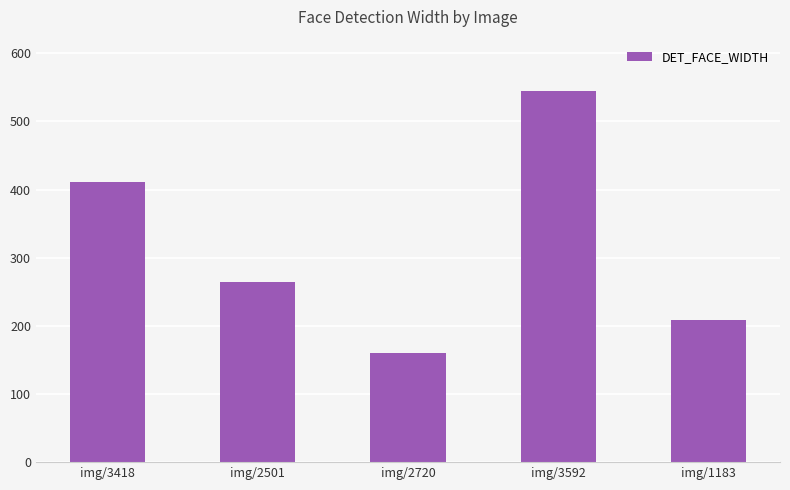

Where does the data first go above 264?

img/3418